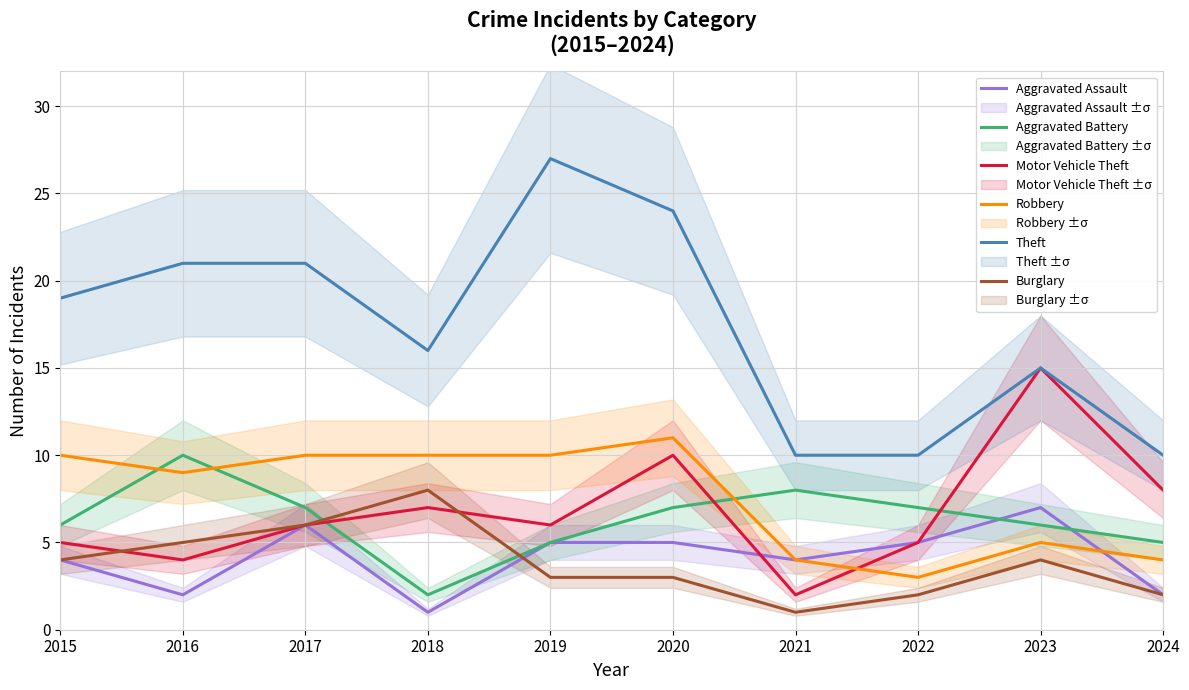

Reading left to right, transcribe all the data shown in this chart.

Aggravated Assault: 4	2	6	1	5	5	4	5	7	2
Aggravated Battery: 6	10	7	2	5	7	8	7	6	5
Motor Vehicle Theft: 5	4	6	7	6	10	2	5	15	8
Robbery: 10	9	10	10	10	11	4	3	5	4
Theft: 19	21	21	16	27	24	10	10	15	10
Burglary: 4	5	6	8	3	3	1	2	4	2